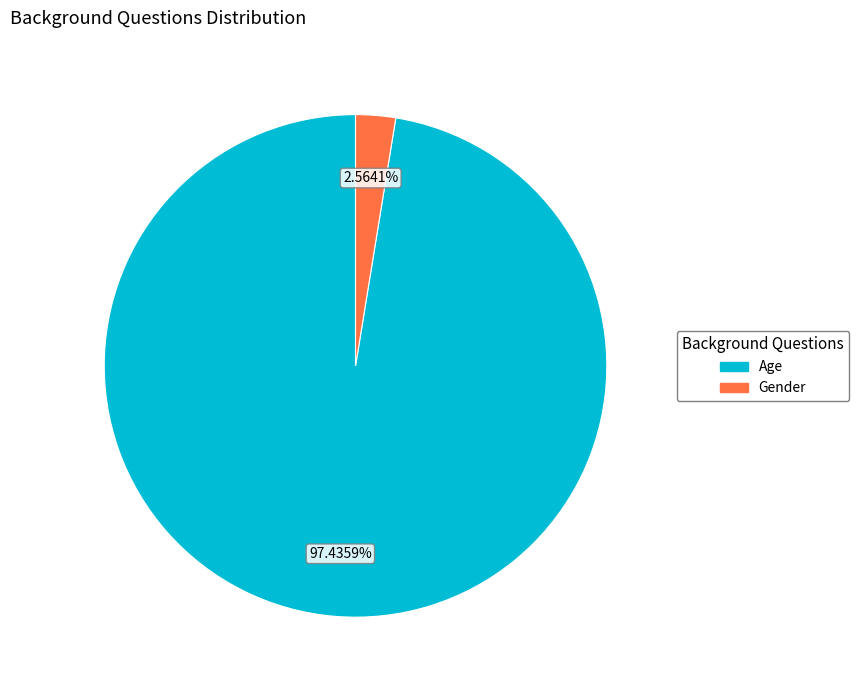

Between Age and Gender, which is larger?

Age